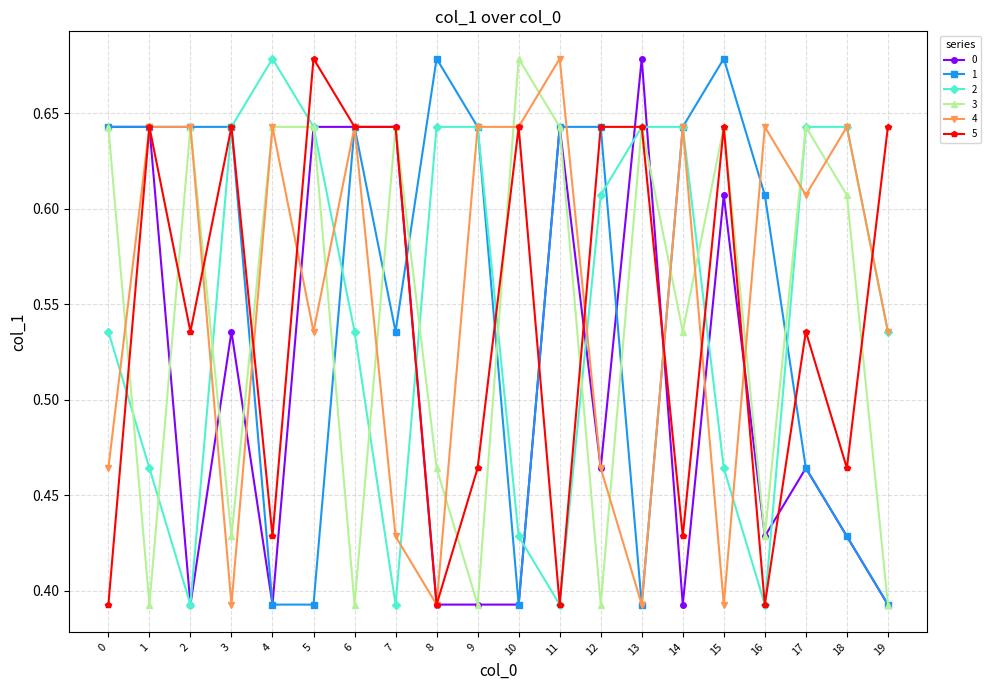

At which category is the sum across all series the highest?

5